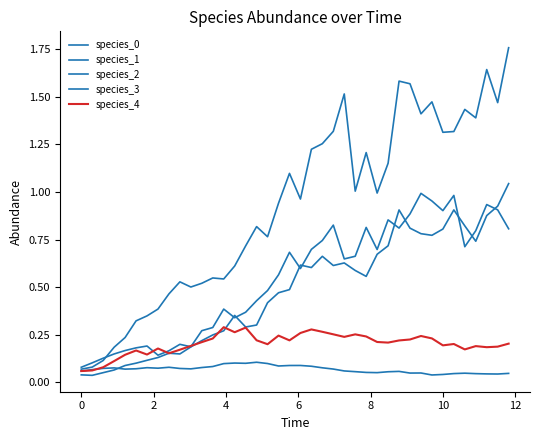

How many lines are shown in the chart?

5